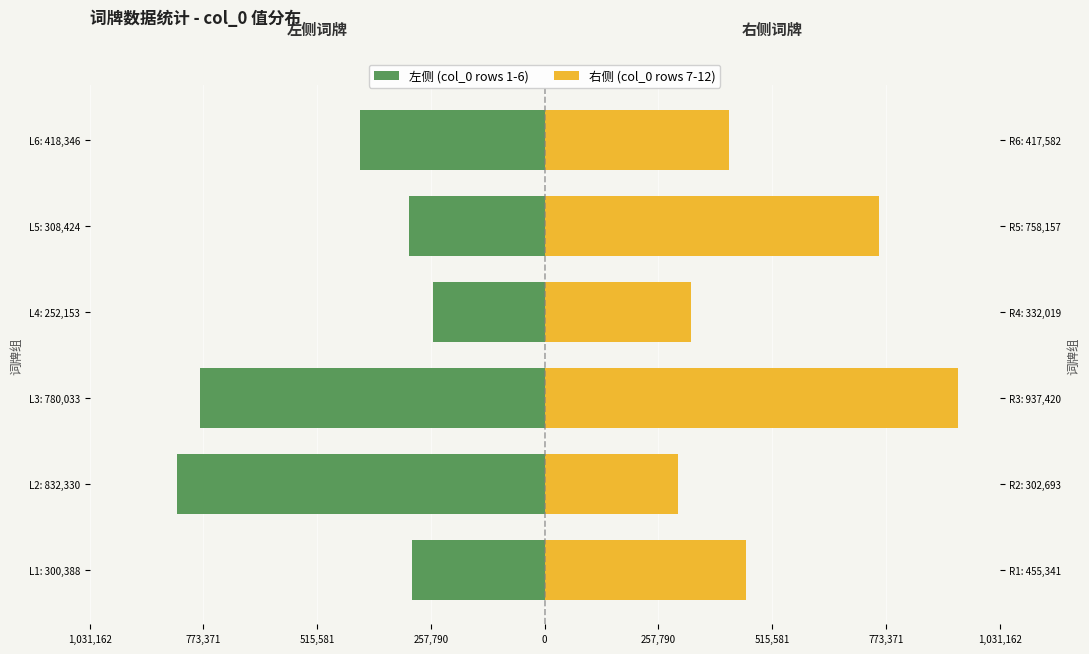

What is the greatest value displayed?

937420